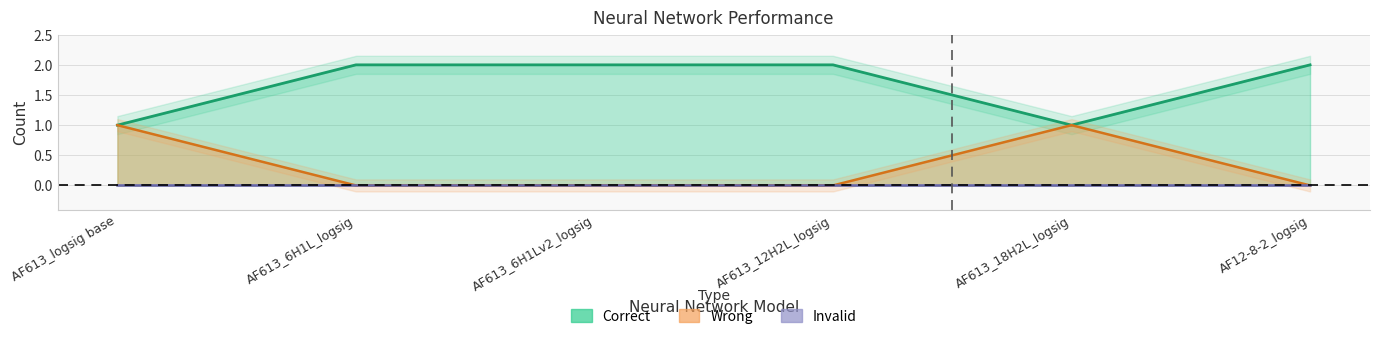

What is the maximum value shown in the chart?

2